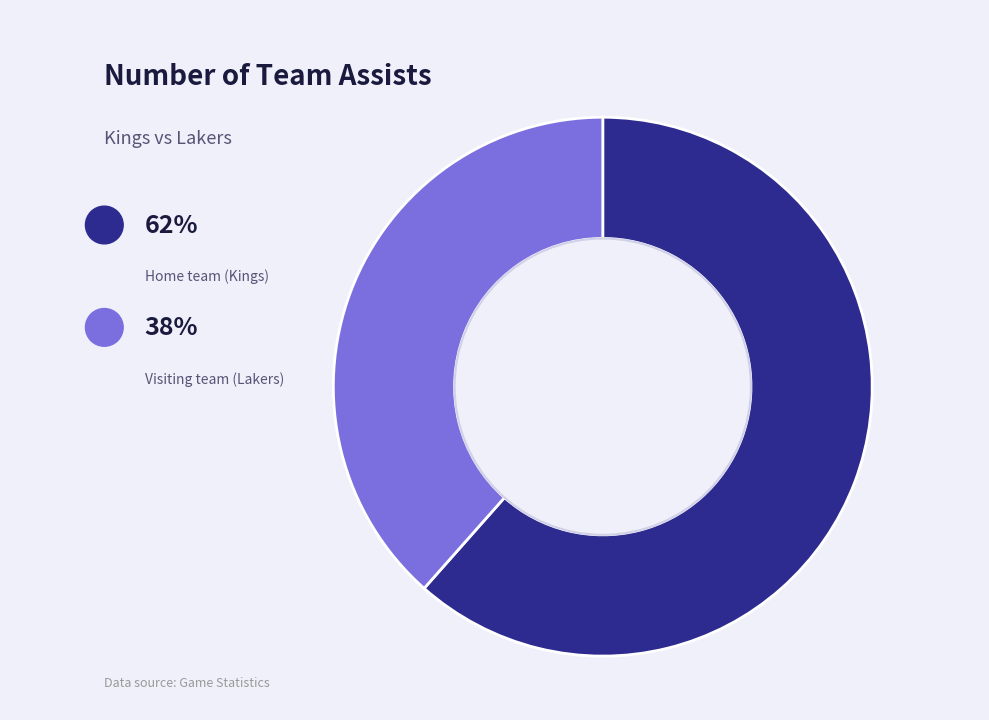

What is the largest slice in the pie chart?

Home team (Kings)